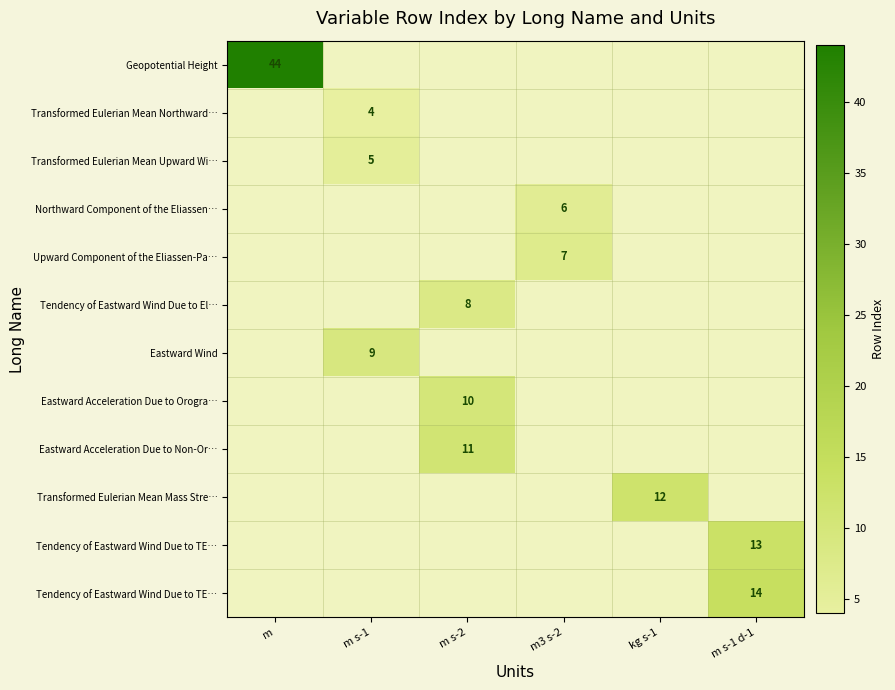

Count the number of data series in this chart.

12